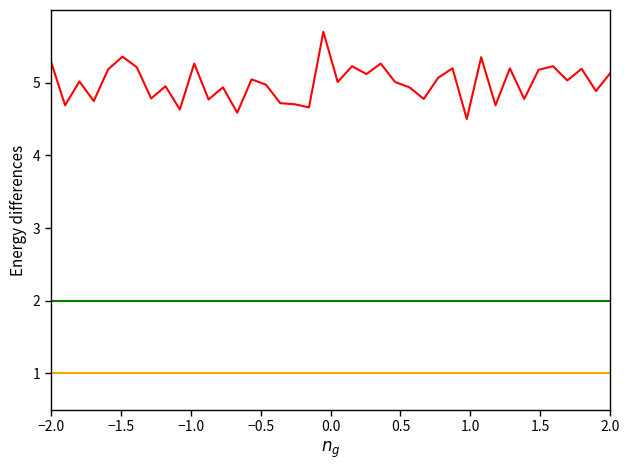

What is the smallest value displayed?

1.0